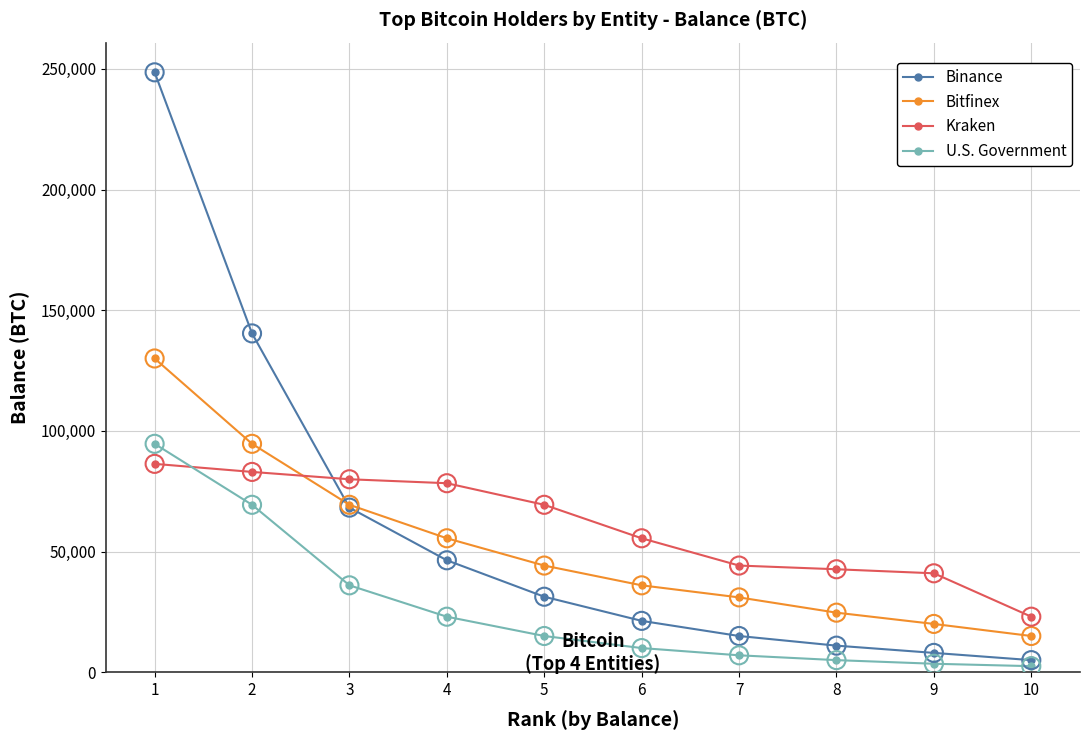

Between 4 and 9, which series saw the biggest shift?

Binance